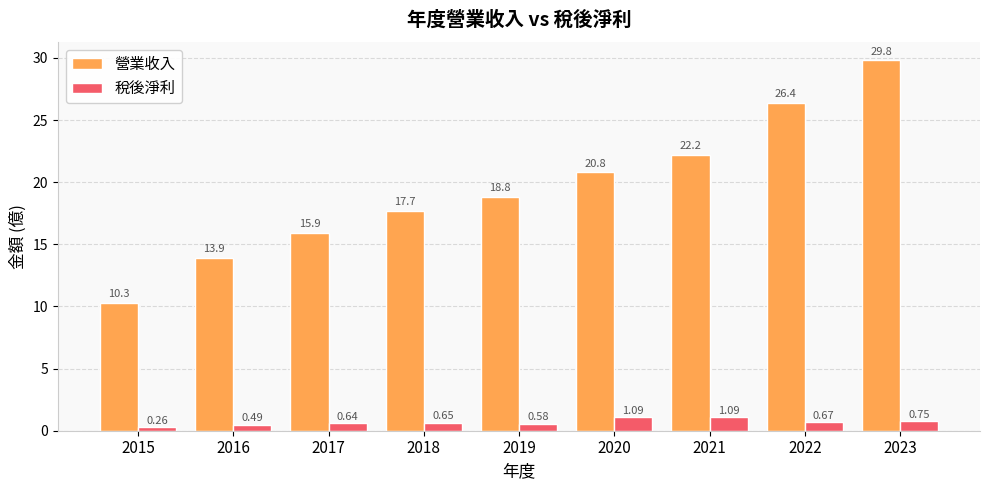

Which category has the highest value in the 營業收入 series?

2023